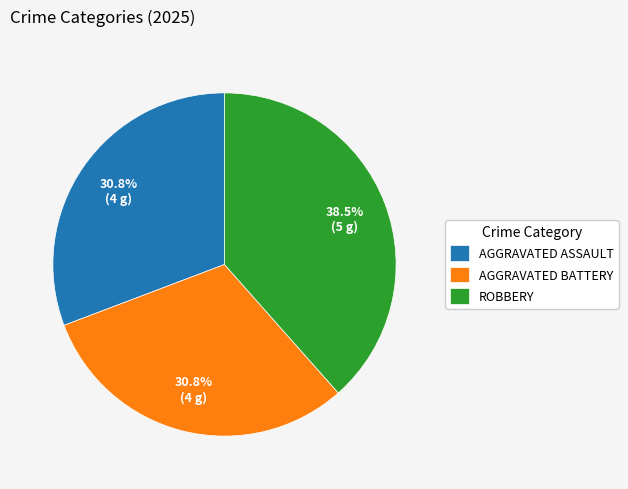

Does ROBBERY represent more than half of the total?

No